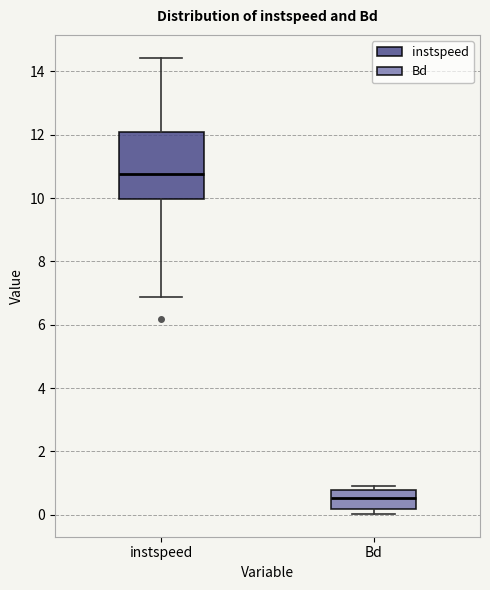

Which box is the tallest, from its lower edge to its upper edge?

instspeed